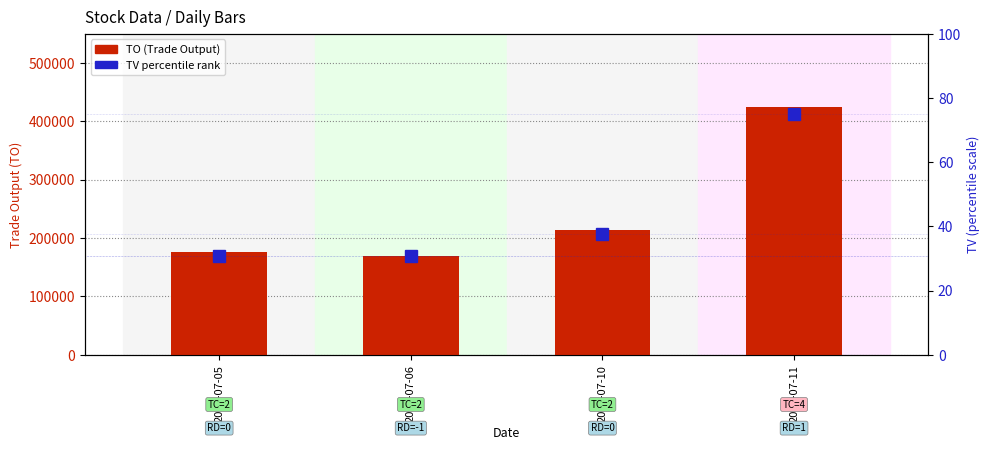

What is the greatest value displayed?

424640.0